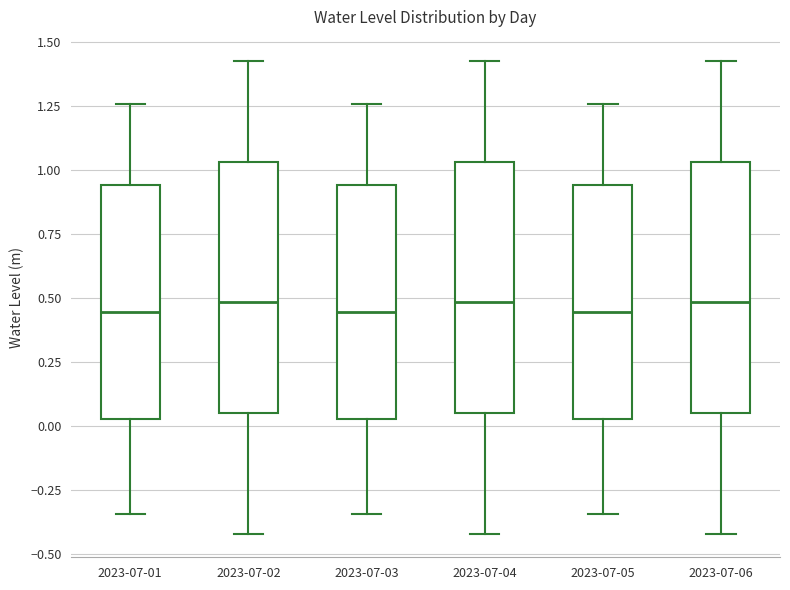

Reading left to right, transcribe this box plot: for each box, give where its median line is, the range the box spans, and where its two whiskers end, as read against the y-axis. The values are not printed on the chart, so give them approximately, as read against the axis.

2023-07-01: median 0.45, box 0.05 to 0.95, whiskers -0.35 to 1.25
2023-07-02: median 0.50, box 0.05 to 1.05, whiskers -0.40 to 1.45
2023-07-03: median 0.45, box 0.05 to 0.95, whiskers -0.35 to 1.25
2023-07-04: median 0.50, box 0.05 to 1.05, whiskers -0.40 to 1.45
2023-07-05: median 0.45, box 0.05 to 0.95, whiskers -0.35 to 1.25
2023-07-06: median 0.50, box 0.05 to 1.05, whiskers -0.40 to 1.45